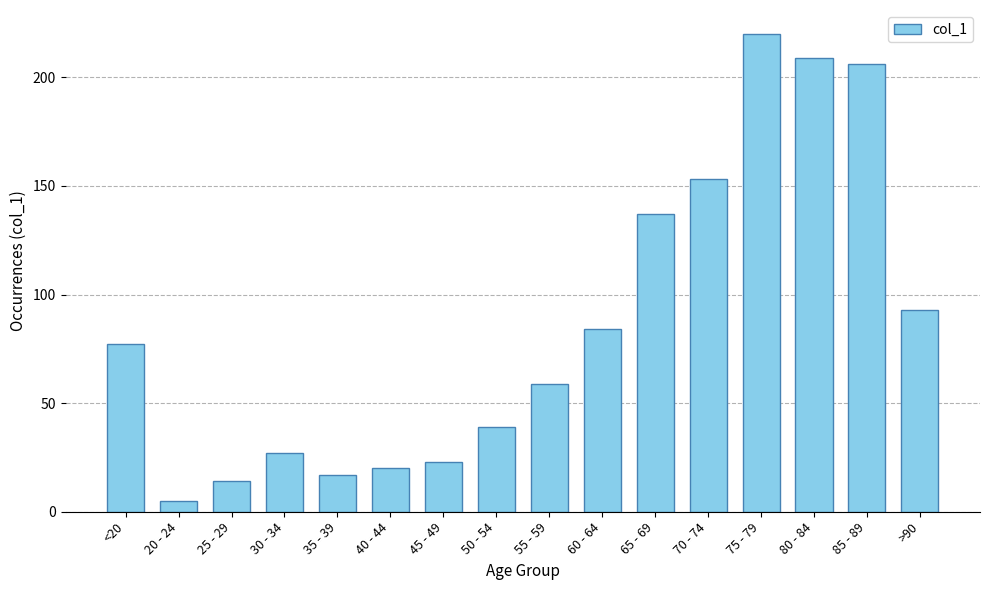

Rank the categories by value from highest to lowest.

75 - 79, 80 - 84, 85 - 89, 70 - 74, 65 - 69, >90, 60 - 64, <20, 55 - 59, 50 - 54, 30 - 34, 45 - 49, 40 - 44, 35 - 39, 25 - 29, 20 - 24